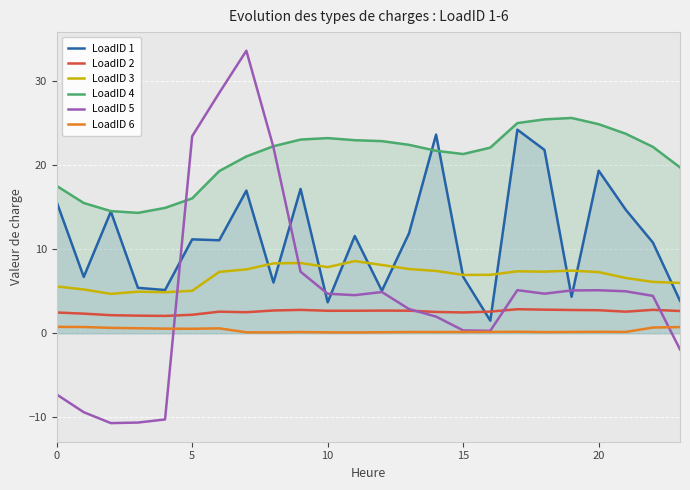

What is the total value across all series at 23?

31.1